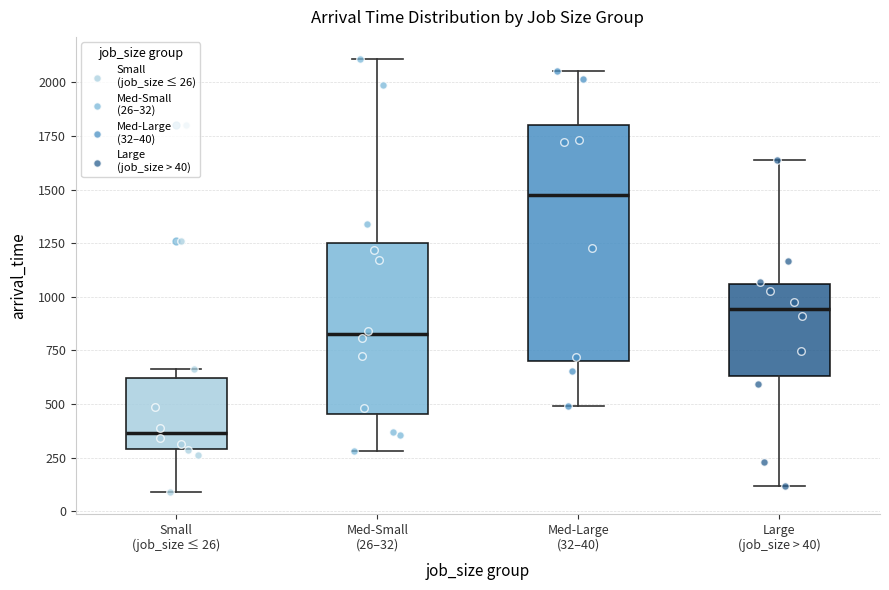

Reading left to right, transcribe this box plot: for each box, give where its median line is, the range the box spans, and where its two whiskers end, as read against the y-axis. The values are not printed on the chart, so give them approximately, as read against the axis.

Small (job_size ≤ 26): median 350, box 300 to 600, whiskers 100 to 650
Med-Small (26–32): median 850, box 450 to 1250, whiskers 300 to 2100
Med-Large (32–40): median 1500, box 700 to 1800, whiskers 500 to 2050
Large (job_size > 40): median 950, box 650 to 1050, whiskers 100 to 1650